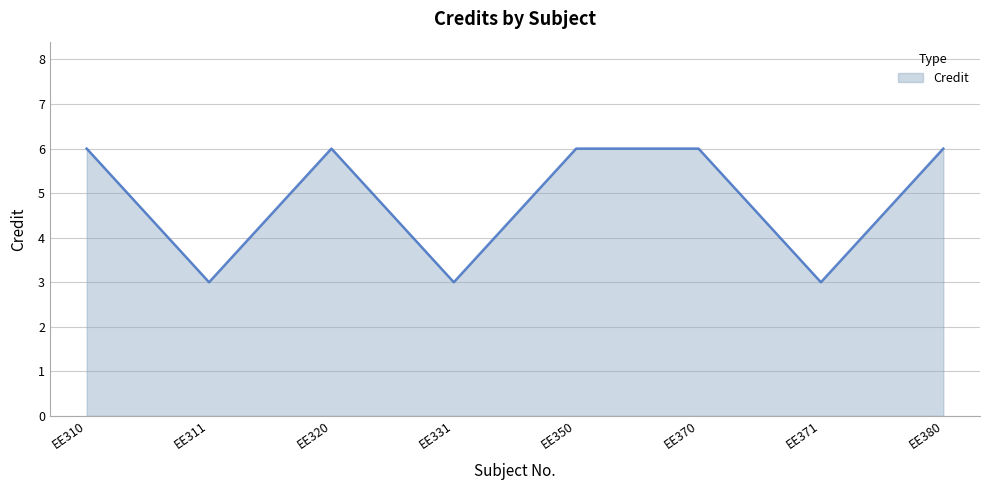

Which has a higher value, EE331 or EE310?

EE310